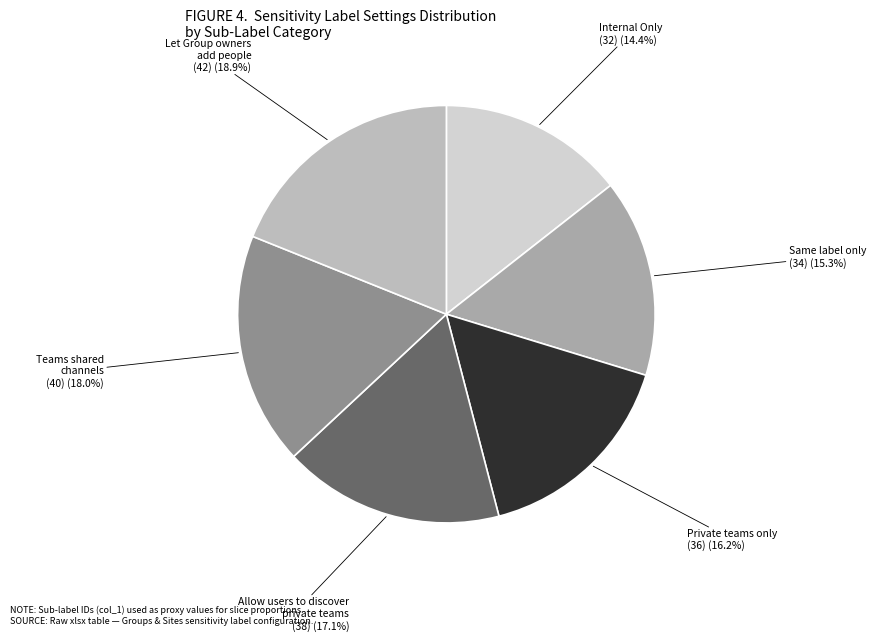

Does any single category account for the majority?

No